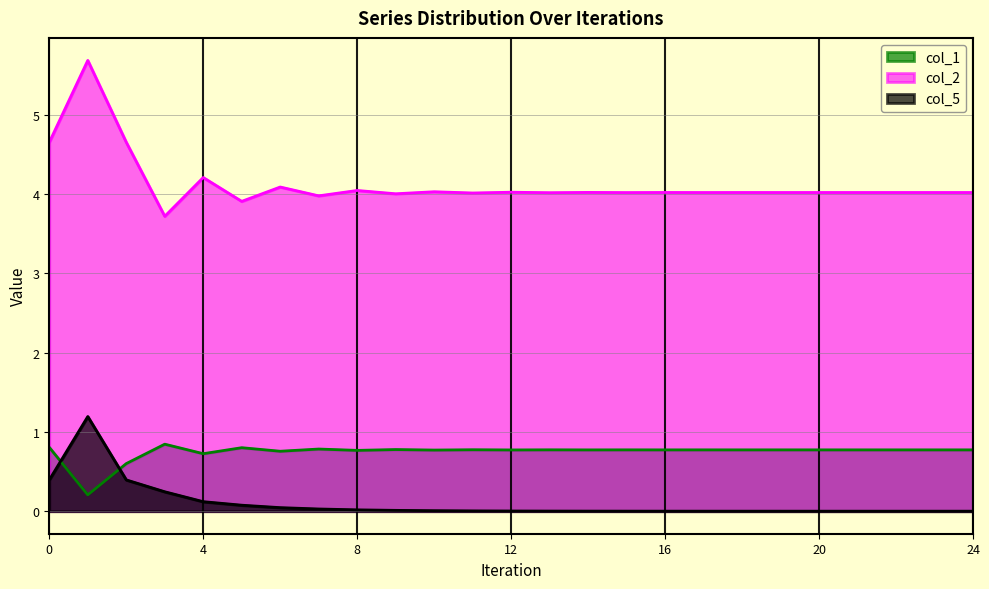

What is the difference between the maximum and minimum values in the col_5 series?

1.2